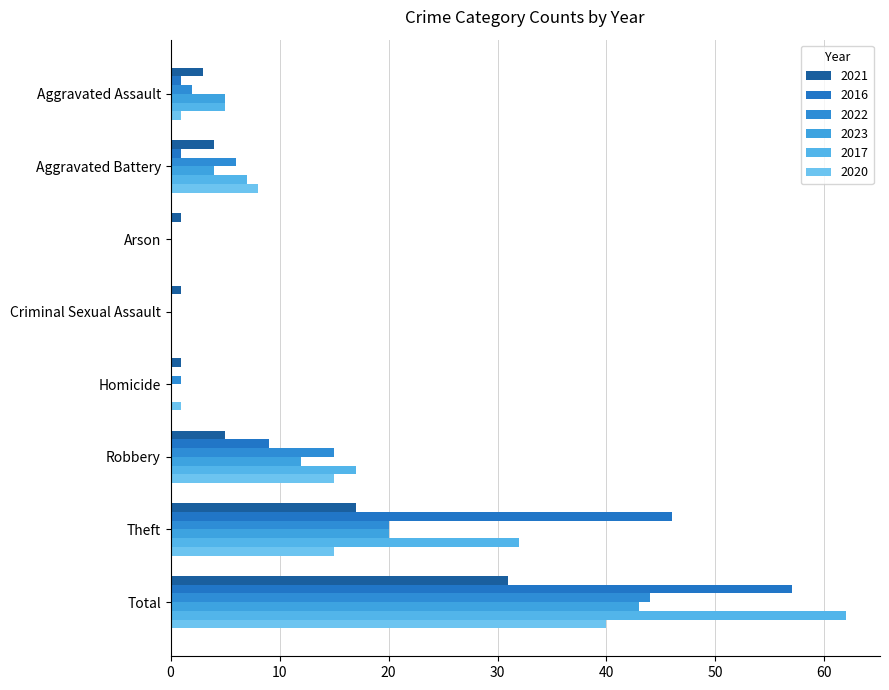

Reading right to left, list all the values displayed in this chart.

2021: 31	17	5	1	1	1	4	3
2016: 57	46	9	0	0	0	1	1
2022: 44	20	15	1	0	0	6	2
2023: 43	20	12	0	0	0	4	5
2017: 62	32	17	0	0	0	7	5
2020: 40	15	15	1	0	0	8	1